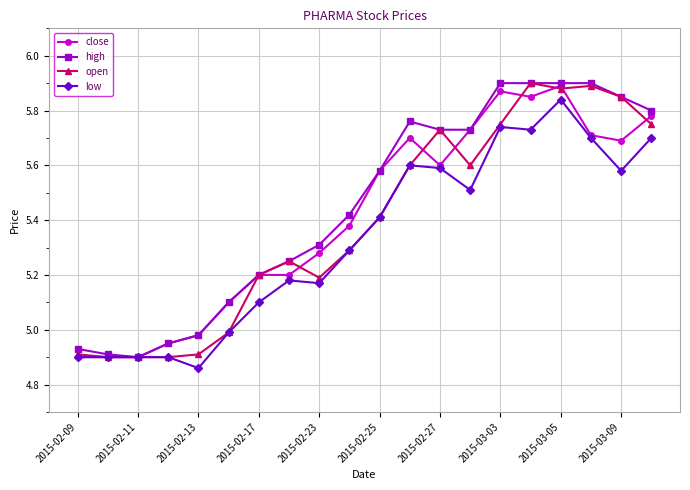

True or false: low has more than 0 interior local peaks.

True